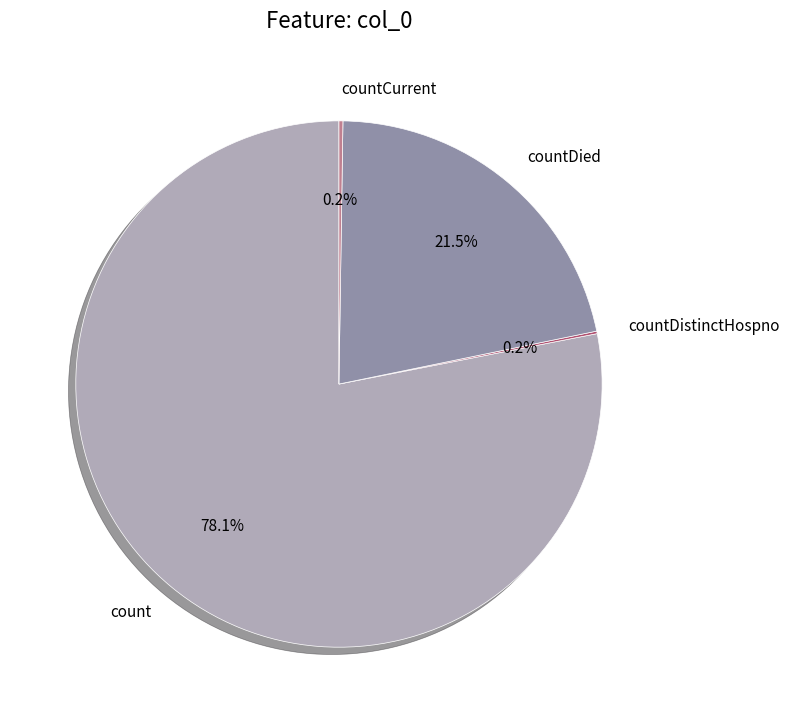

Approximately how many times larger is the value at count compared to countDied?

3.6